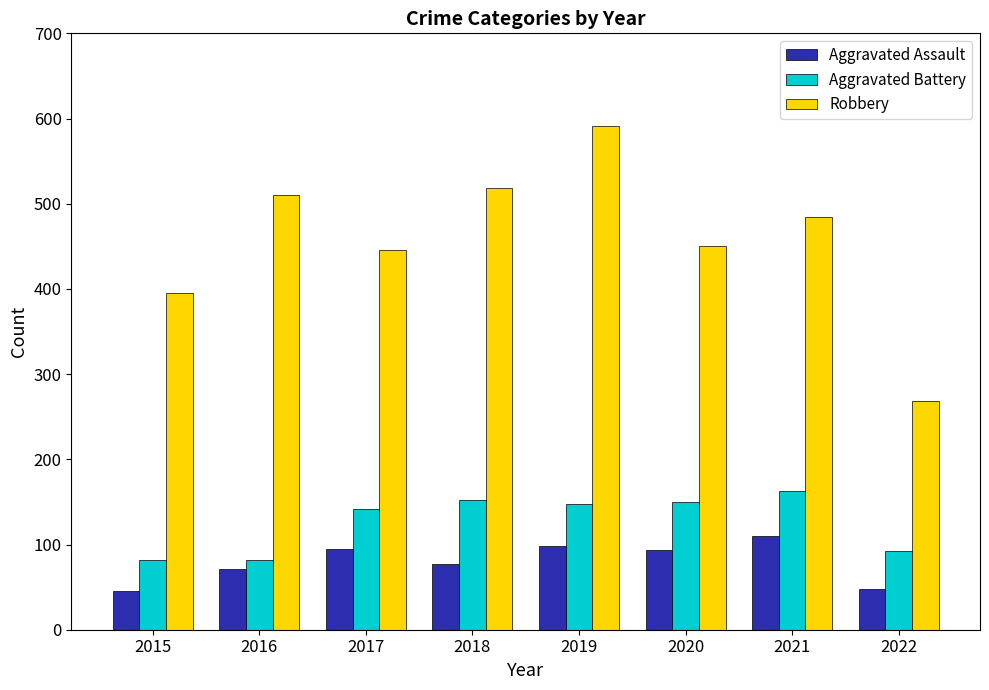

What is the approximate value of Aggravated Assault at 2021?

110